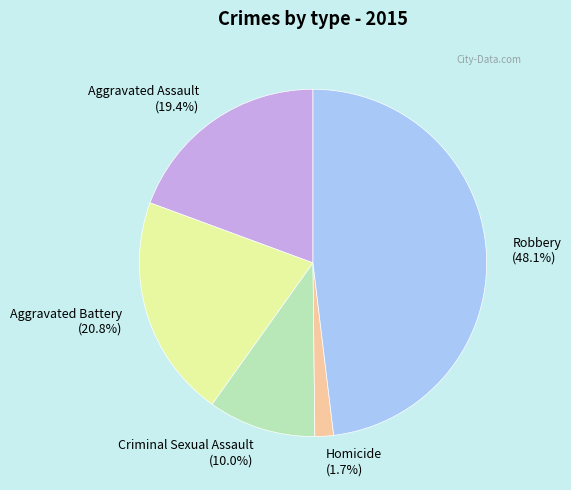

To the nearest percent, what portion does Aggravated Assault represent?

19%